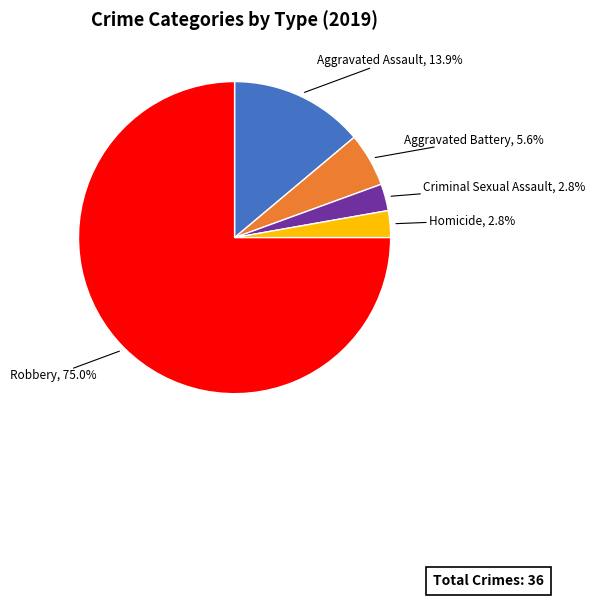

To the nearest percent, what portion does Criminal Sexual Assault represent?

3%